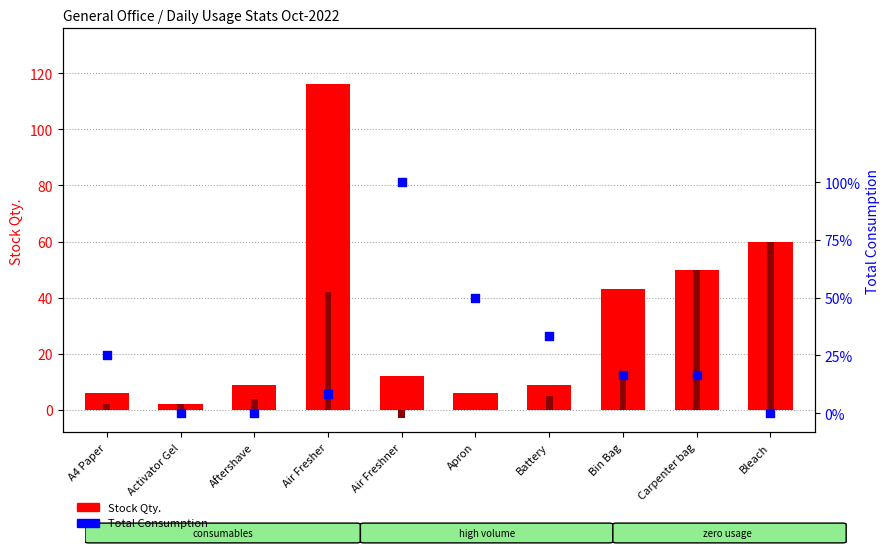

Which series has the widest spread of Y values?

Stock Qty.